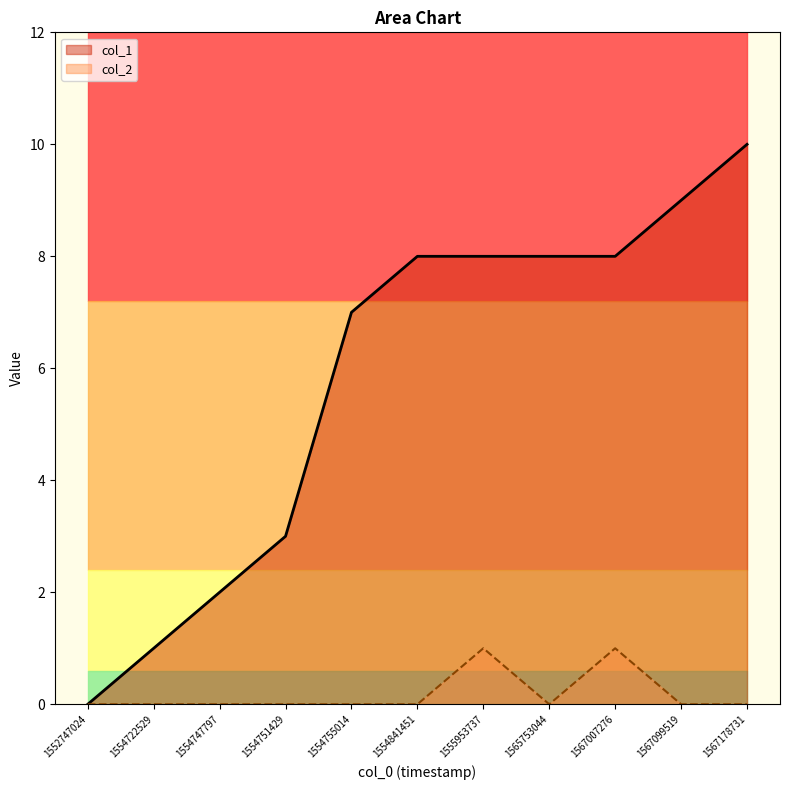

How many series are shown in this chart?

2